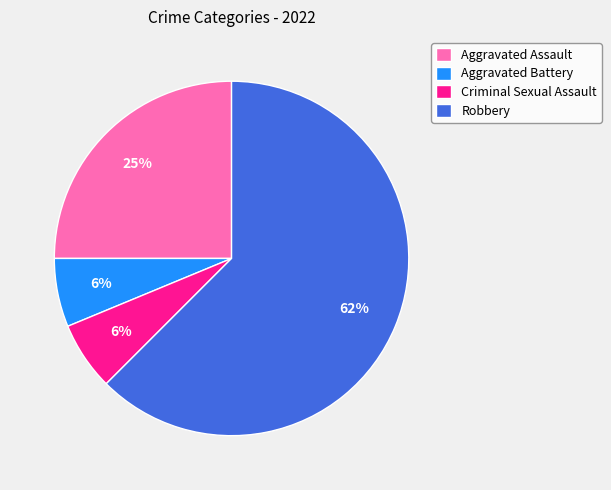

Is the sum of Robbery and Criminal Sexual Assault greater than half?

Yes